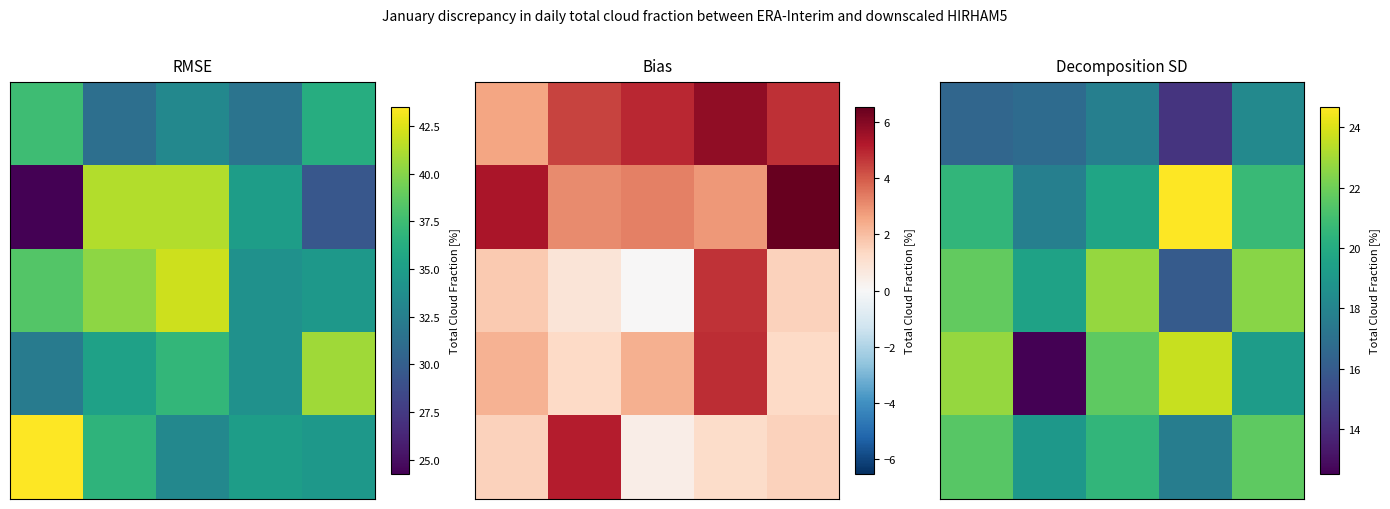

What is the difference between the maximum and second lowest values in the row_0 series?

1.8